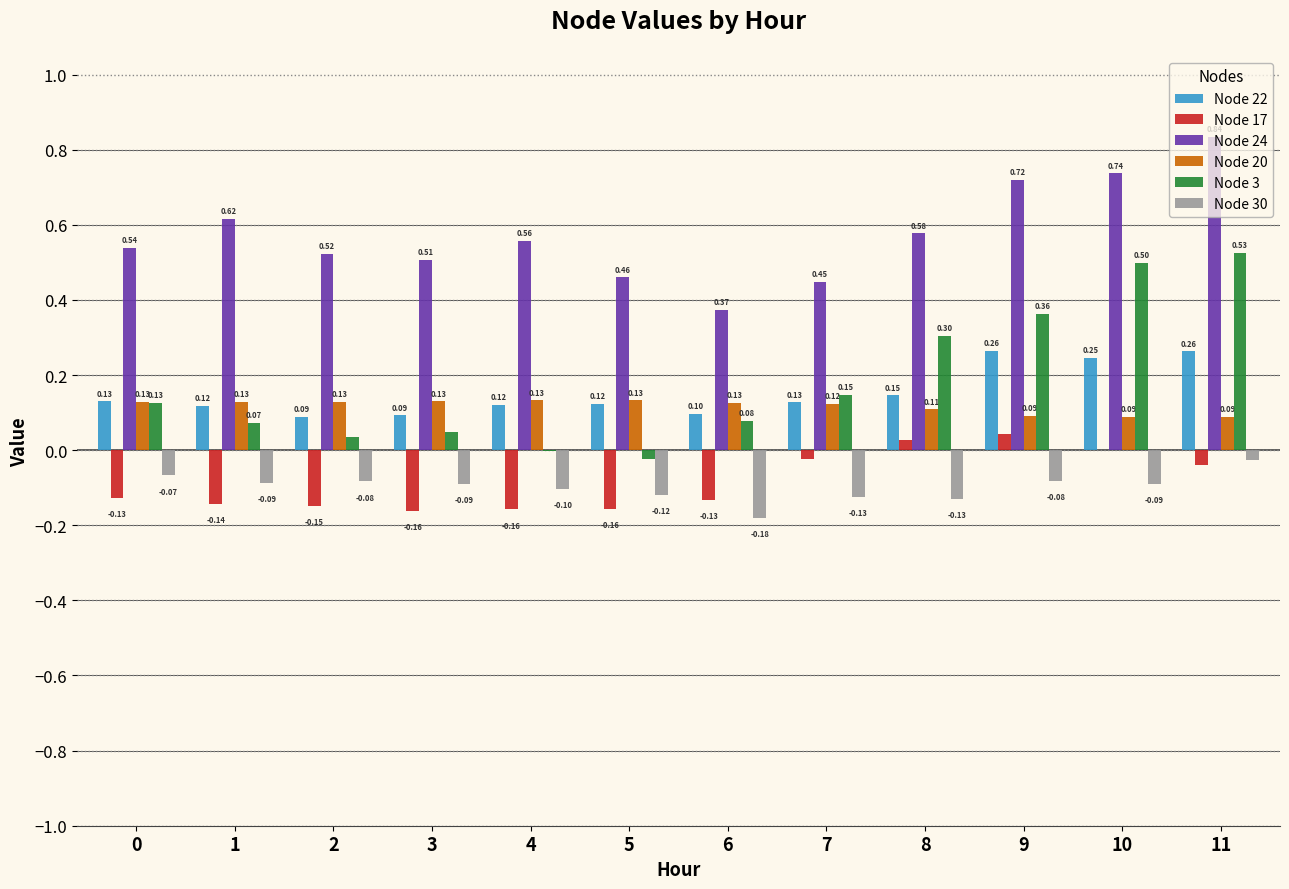

At which category is the sum across all series the highest?

11